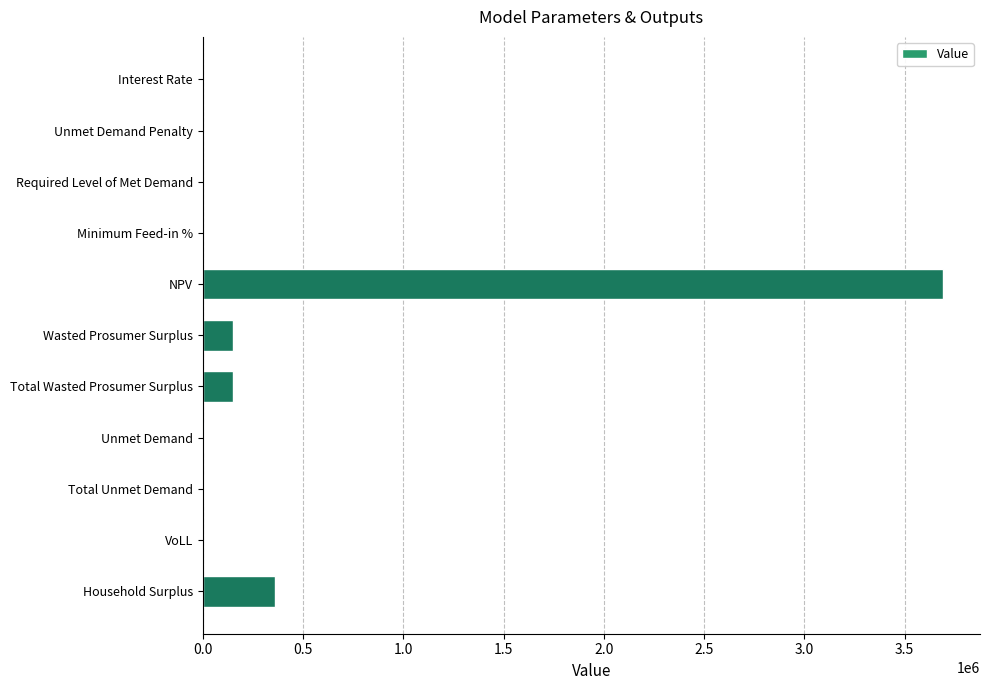

What is the greatest value displayed?

3691475.6